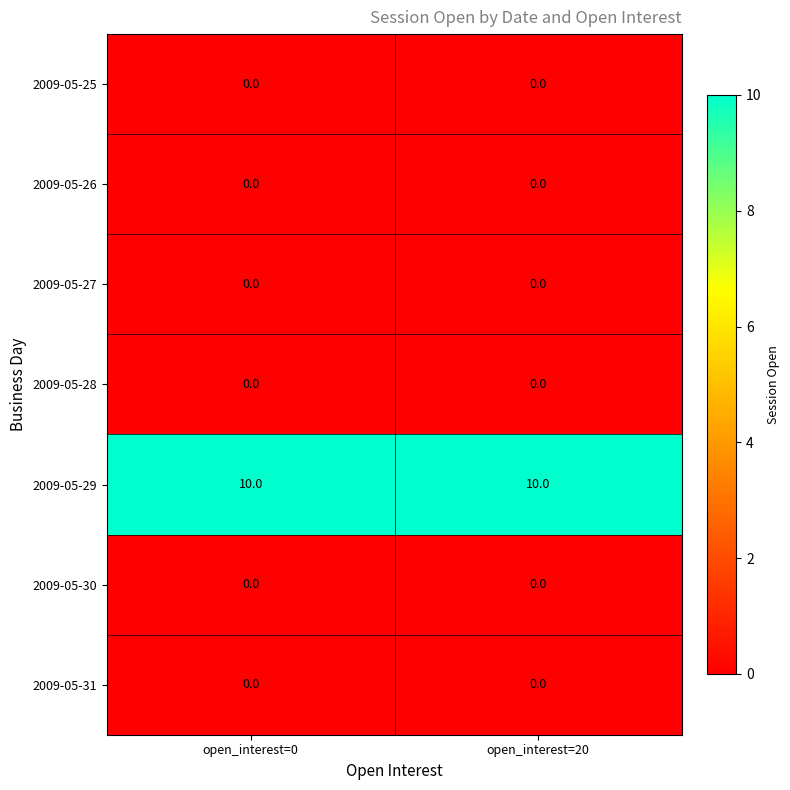

The value of 2009-05-29 at open_interest=0 is 13. True or false?

False